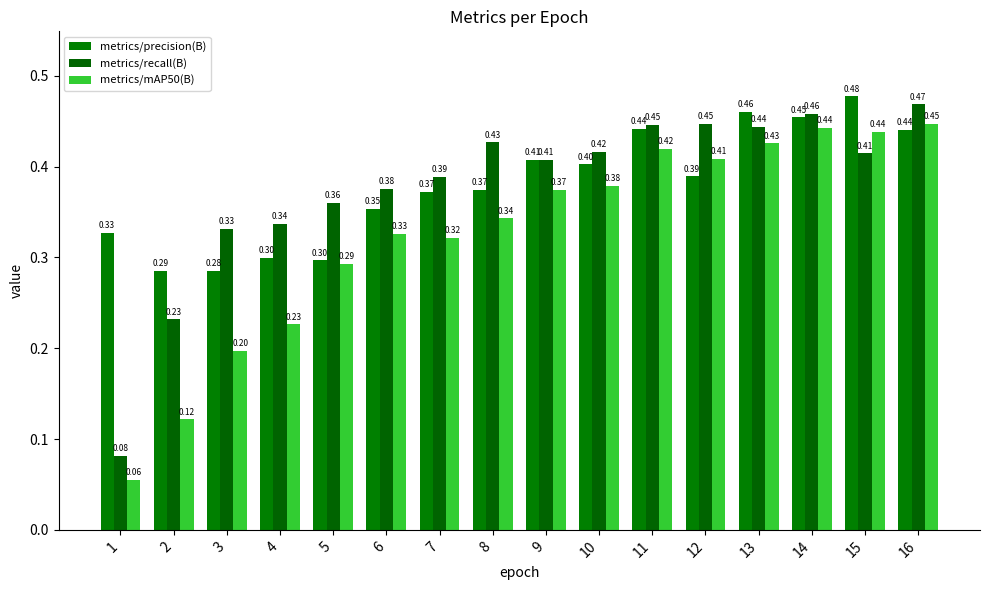

Which category has the highest value in the metrics/mAP50(B) series?

16